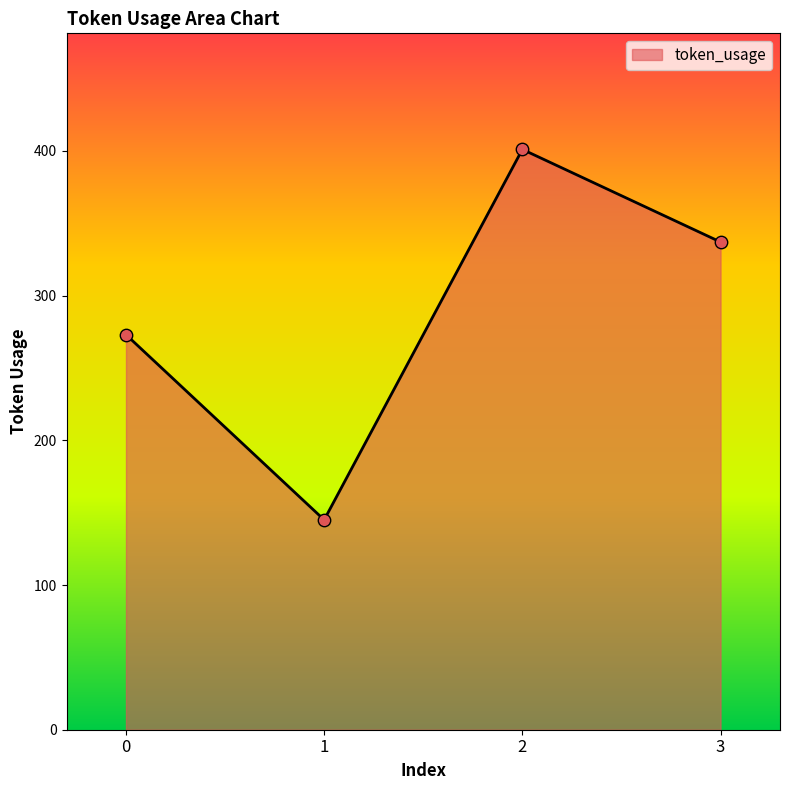

Between 0 and 2, which is larger?

2